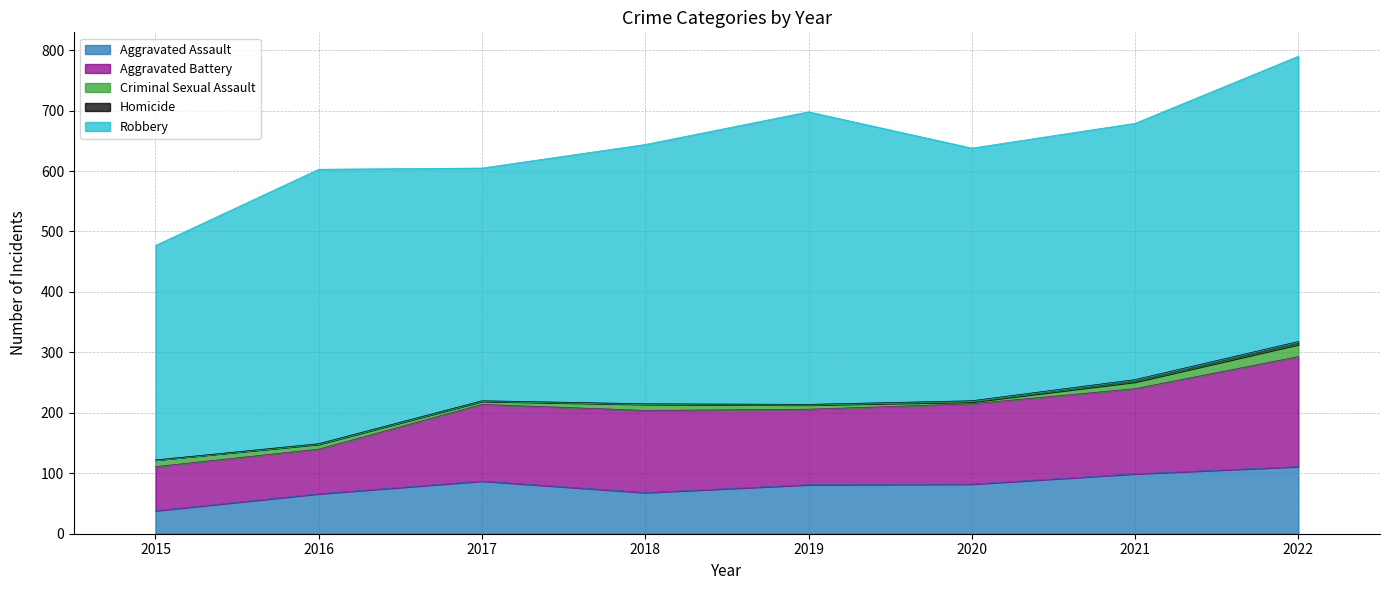

How many distinct data groups are displayed?

5